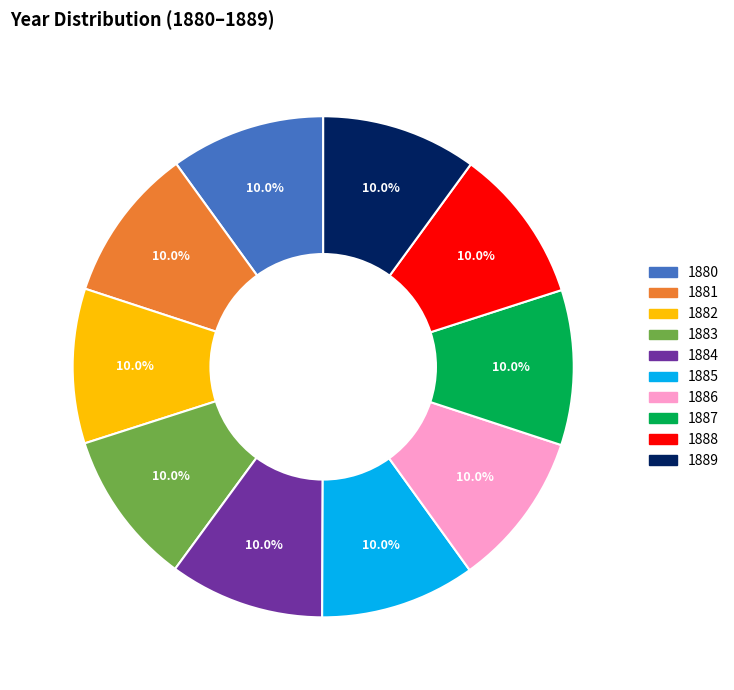

To the nearest percent, what is the average slice percentage?

10%